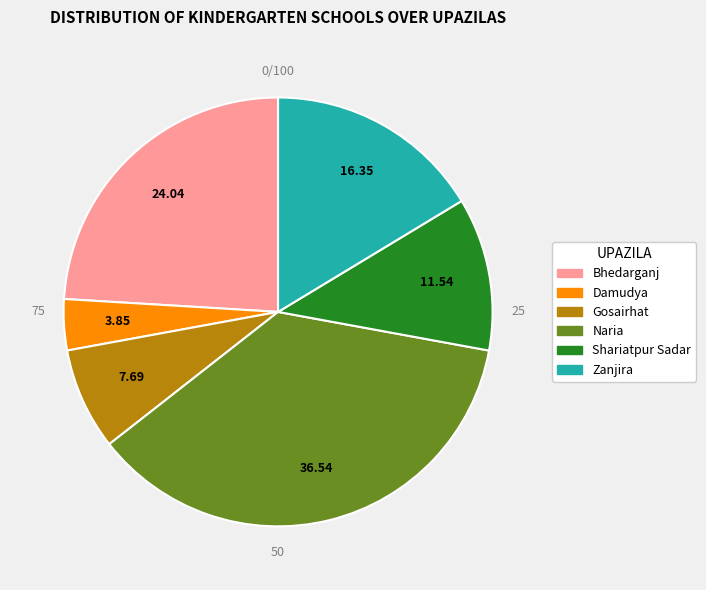

To the nearest percent, what is the combined percentage of Gosairhat and Damudya?

12%